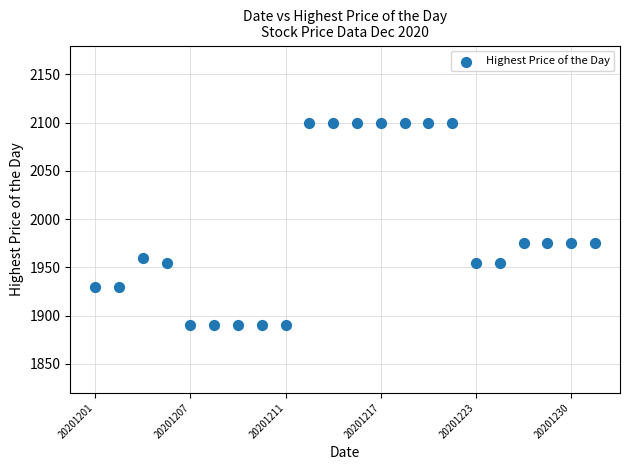

What is the range of Y values (max minus min)?

210